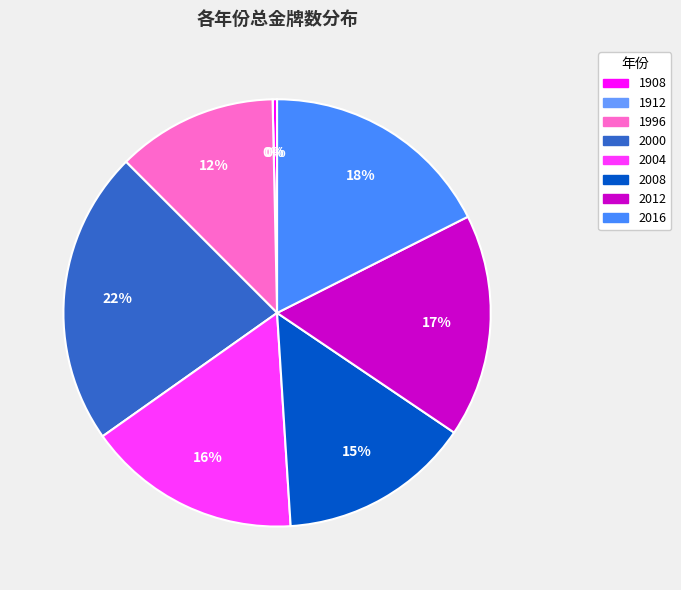

Count the number of slices in the pie.

8